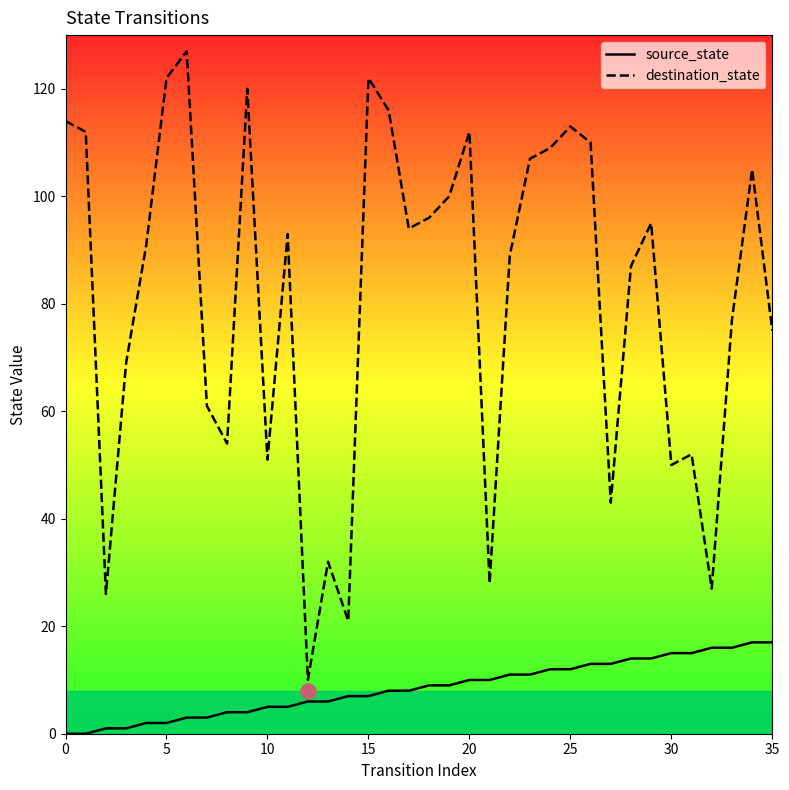

Which series has the widest spread of Y values?

destination_state